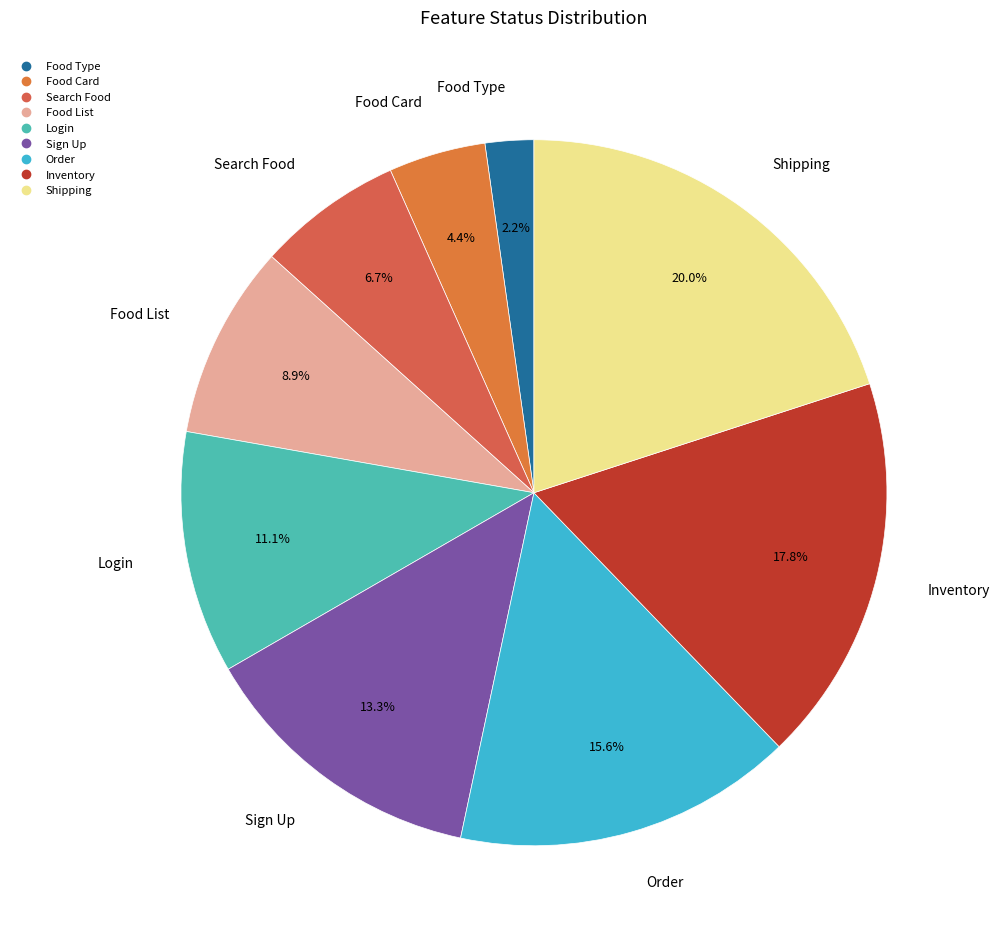

How many slices are in this pie chart?

9